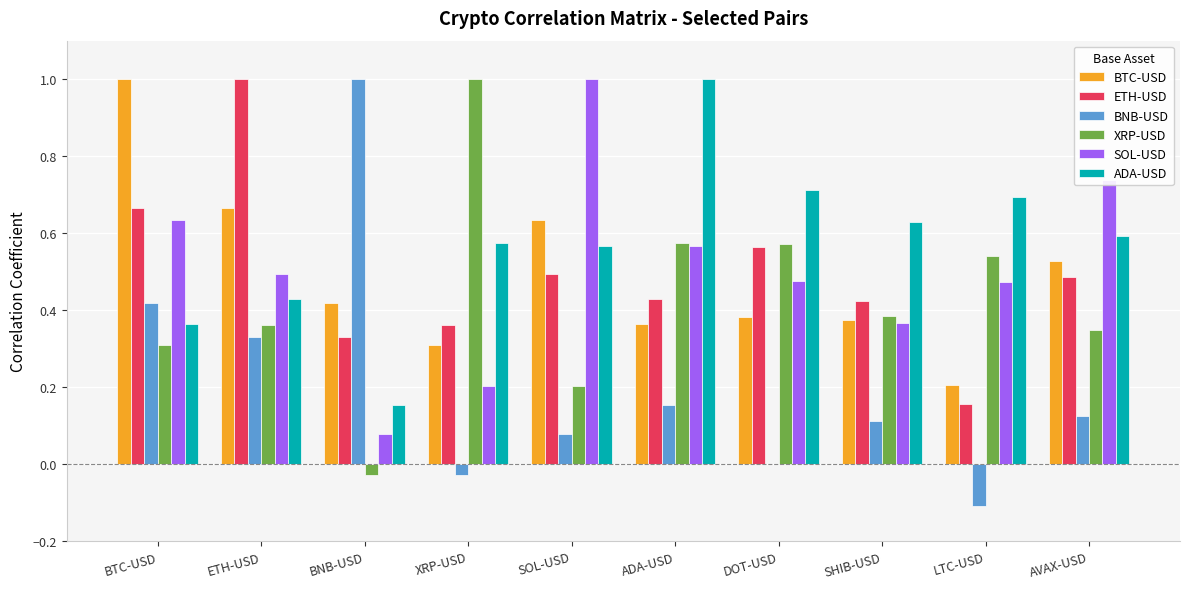

What is the highest value of the ADA-USD series?

1.0